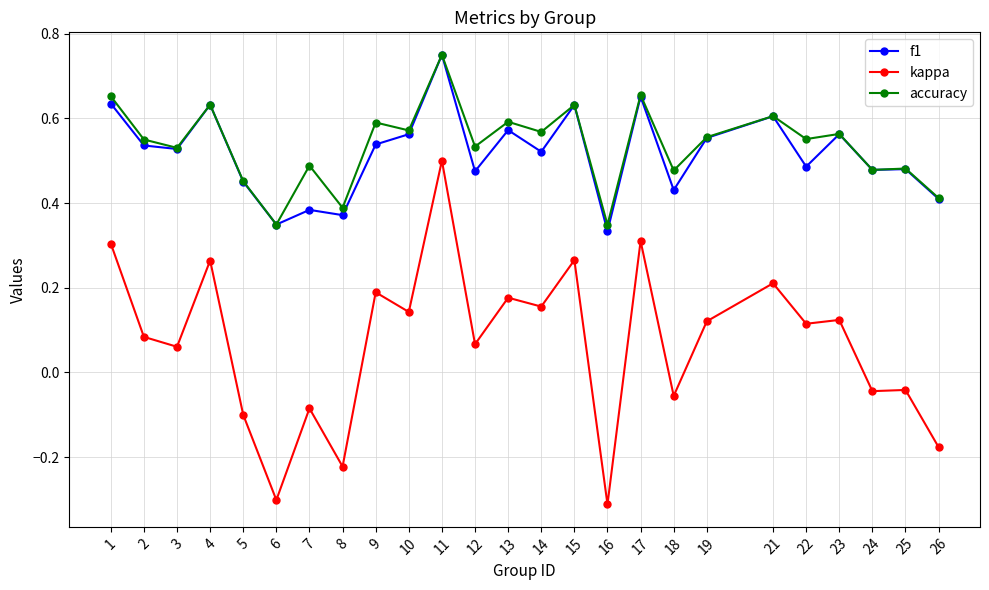

At 18, list the series in order from largest to smallest.

accuracy, f1, kappa